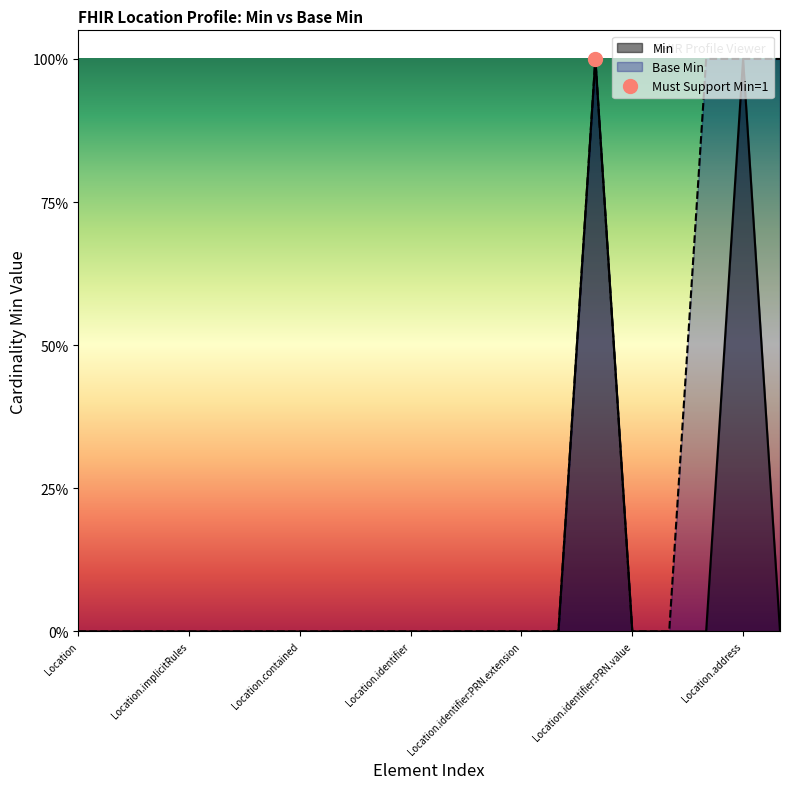

True or false: Min and Base Min intersect in this chart.

False